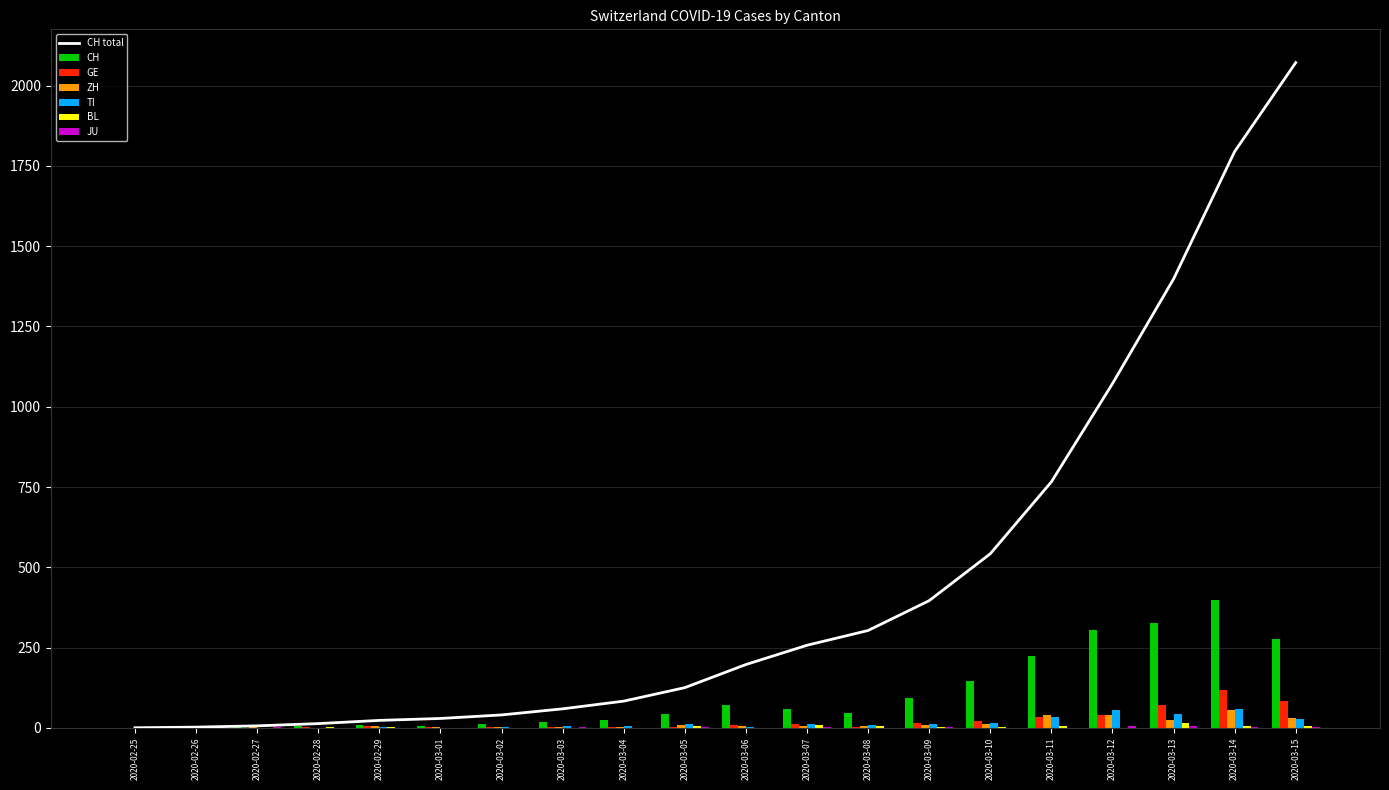

What is the sum of all ZH values?

250